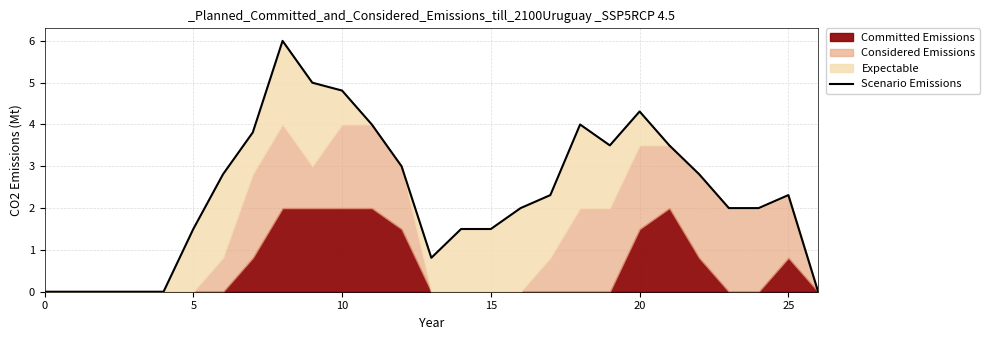

At which category does the chart reach its peak across all series?

8